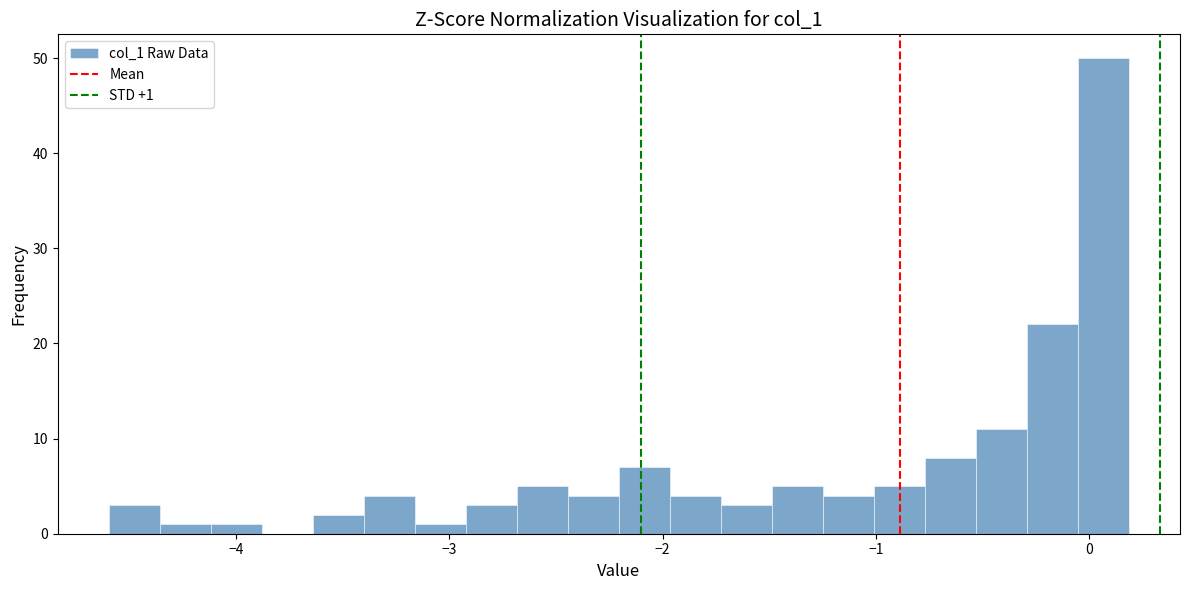

Around what value on the x-axis is the tallest bar? Give the approximate position of its centre, as read against the axis.

0.1